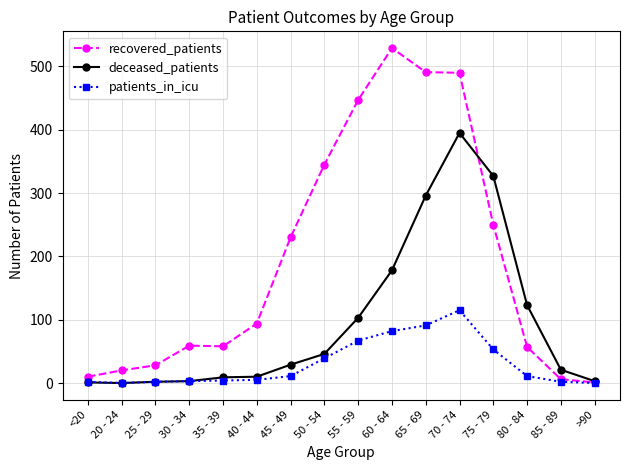

At which category is the sum across all series the highest?

70 - 74